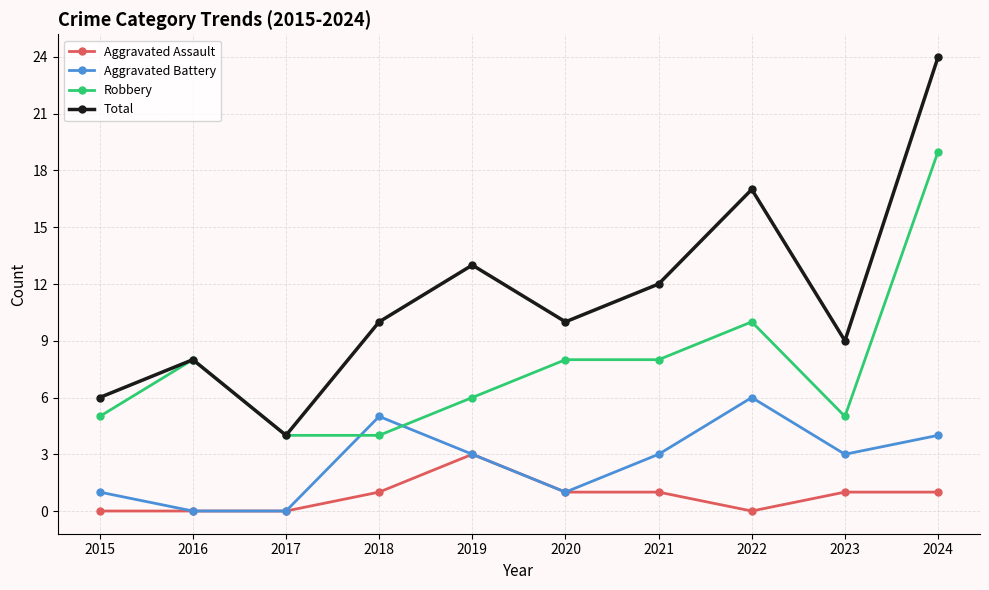

The value of Aggravated Battery at 2024 is 4. True or false?

True